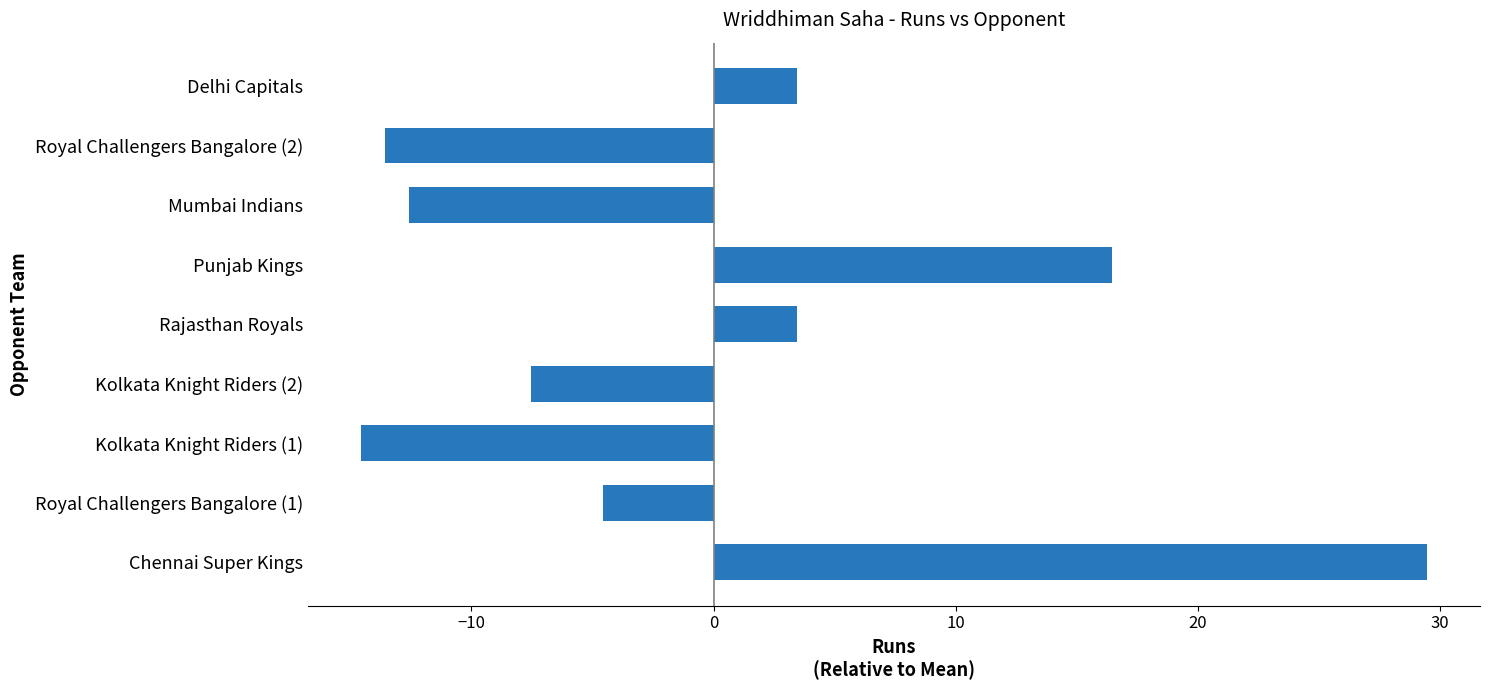

Reading top to bottom, what are all the values shown in this chart?

Delhi Capitals=3.4	Royal Challengers Bangalore (2)=-13.6	Mumbai Indians=-12.6	Punjab Kings=16.4	Rajasthan Royals=3.4	Kolkata Knight Riders (2)=-7.6	Kolkata Knight Riders (1)=-14.6	Royal Challengers Bangalore (1)=-4.6	Chennai Super Kings=29.4